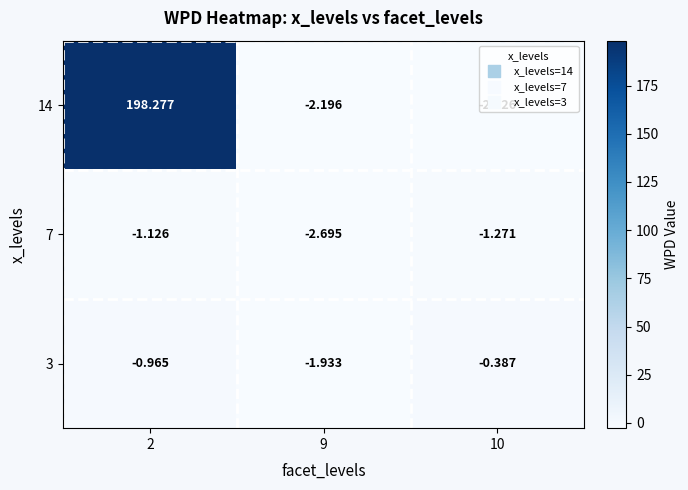

Is the value of 7 at 10 greater than the value of 3 at 2?

No